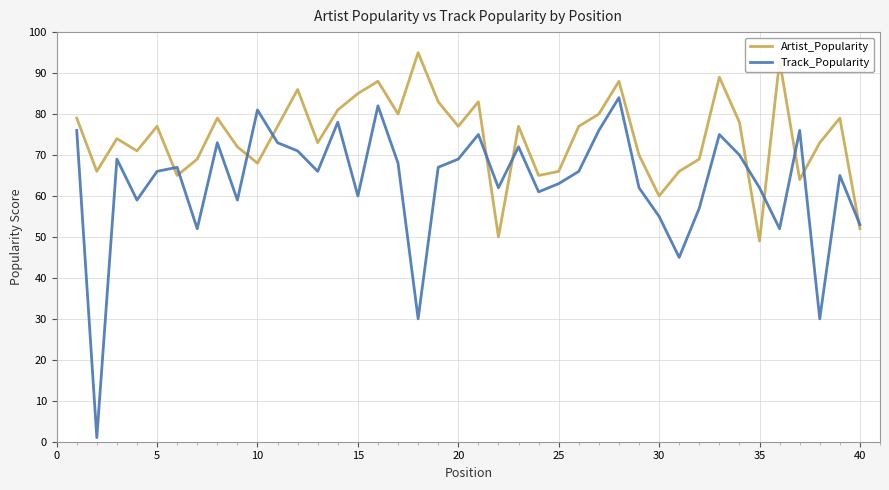

Does the chart display data point markers on the line(s)?

No